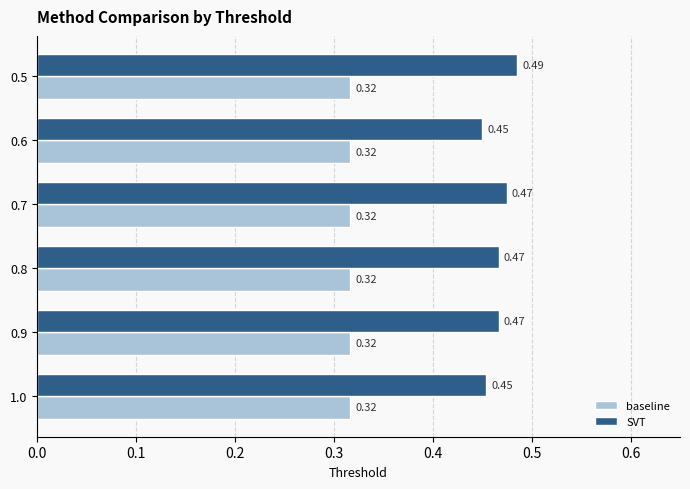

Rank the series by their average value, from highest to lowest.

SVT, baseline